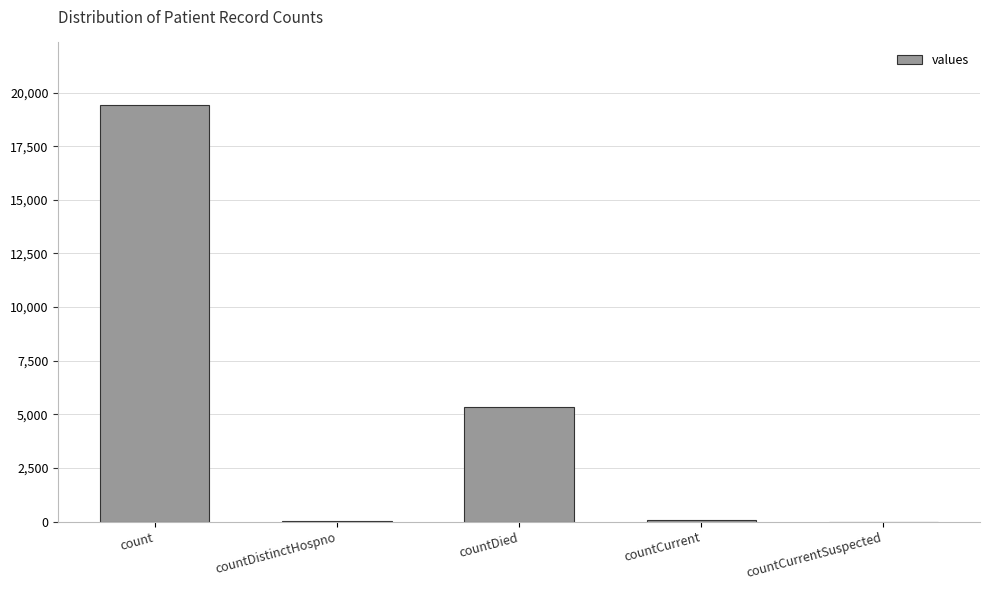

At which label is the value closest to 9710?

countDied